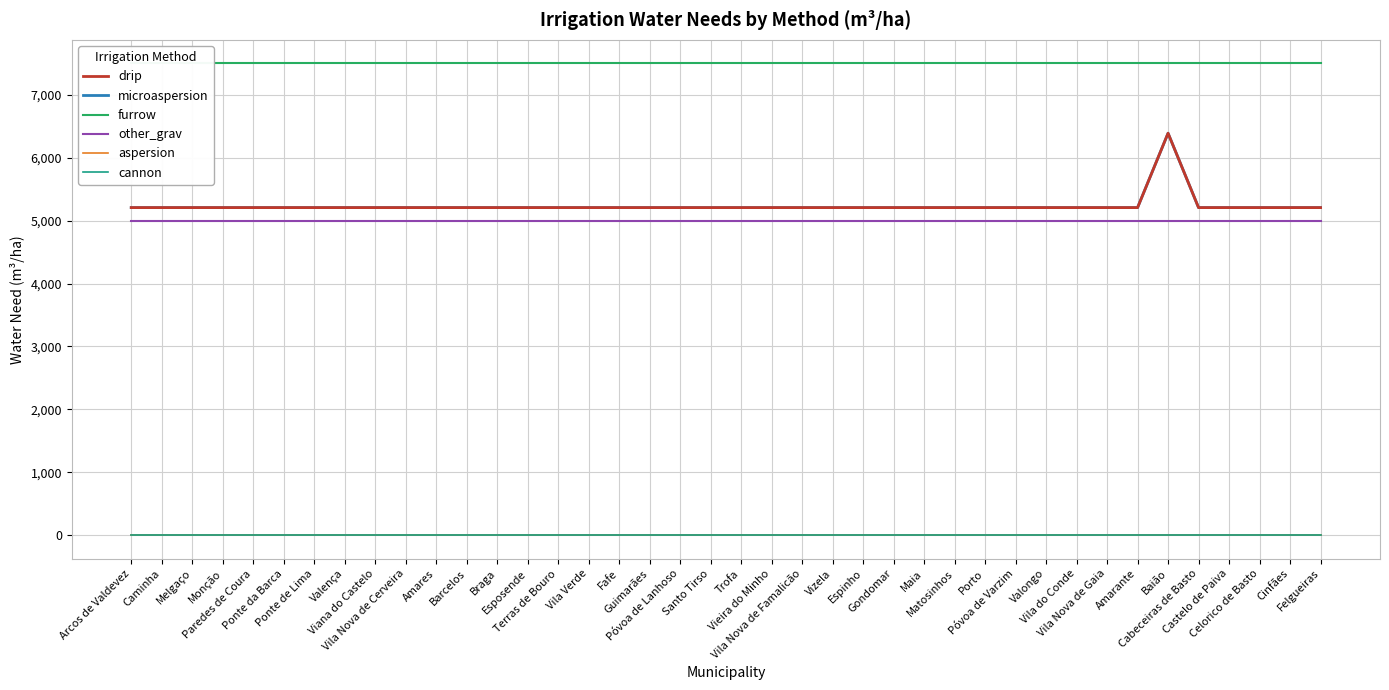

Between Ponte da Barca and Amarante, which series saw the biggest shift?

drip